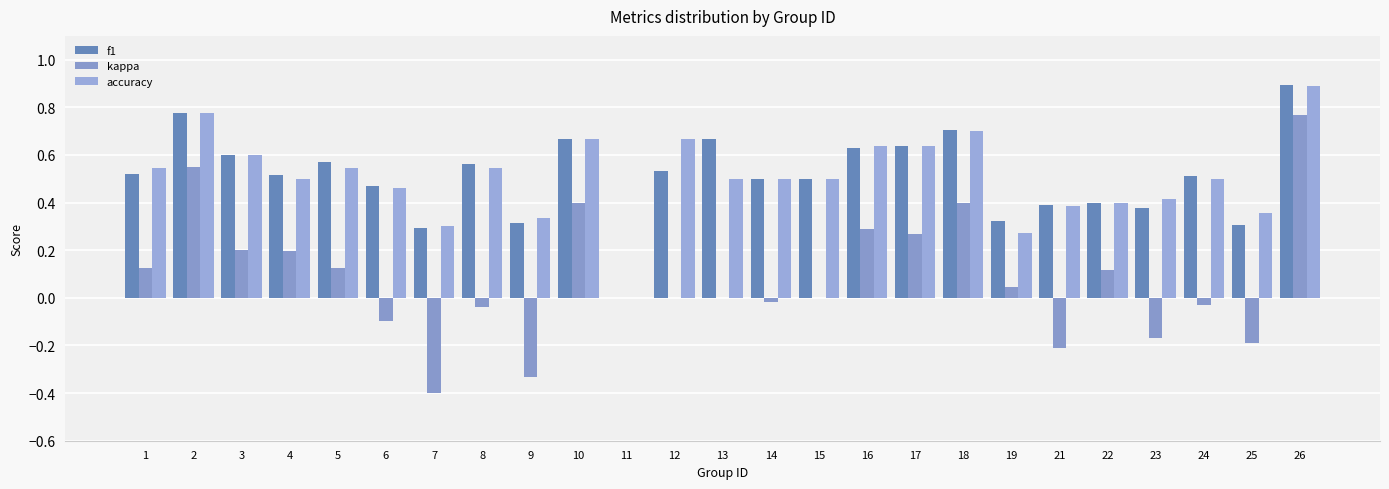

Are the bars horizontal?

No